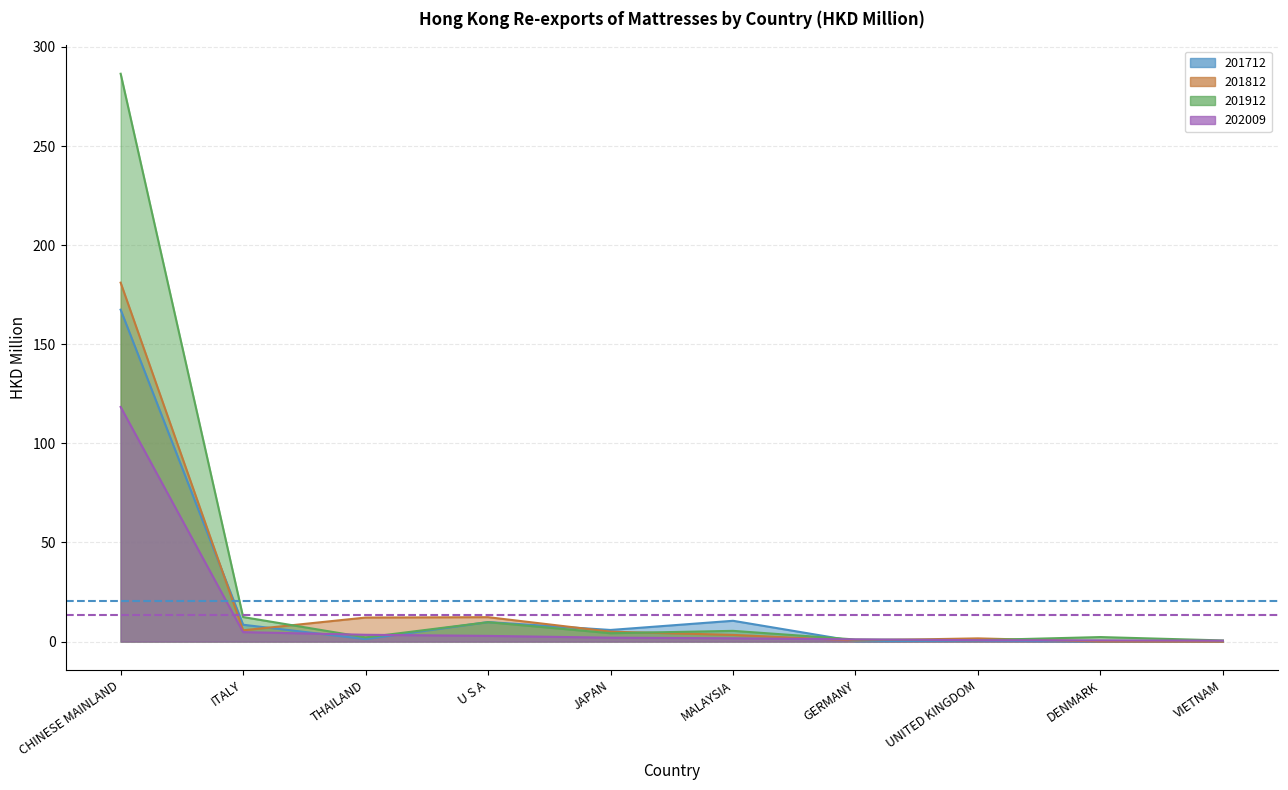

What is the value of the Avg 202009 point at the 1st from the left?

13.6